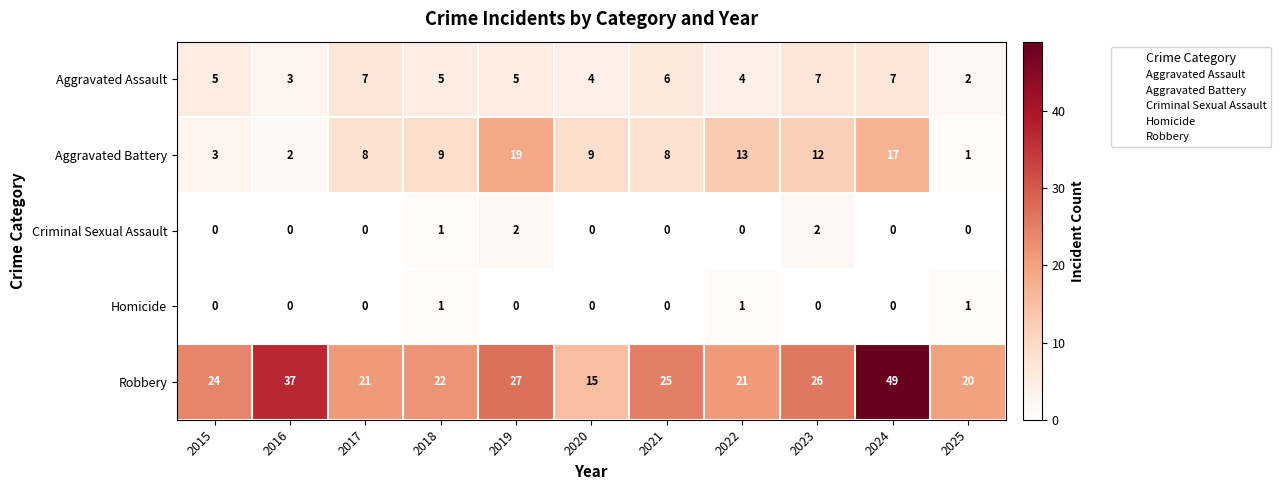

Rank the series at 2019 from highest to lowest value.

Robbery, Aggravated Battery, Aggravated Assault, Criminal Sexual Assault, Homicide